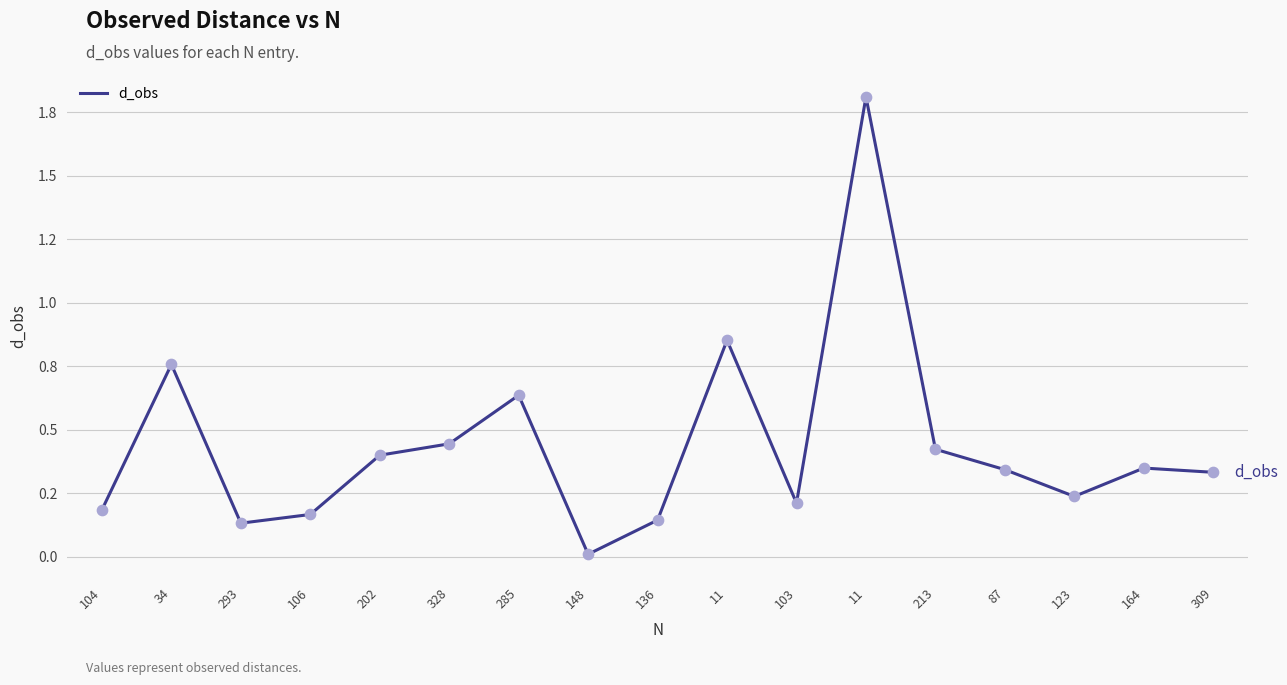

Which has a higher value, 104 or 285?

285